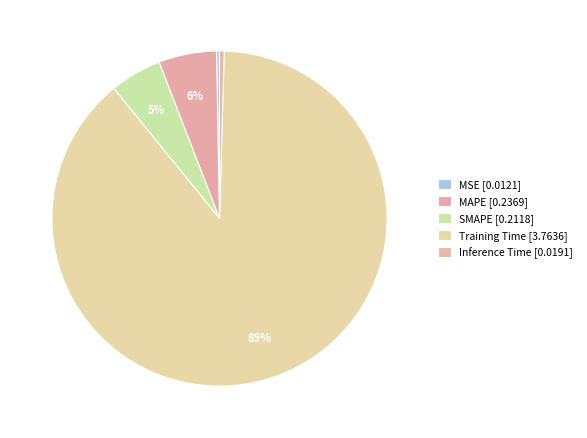

How many segments does this pie chart have?

5